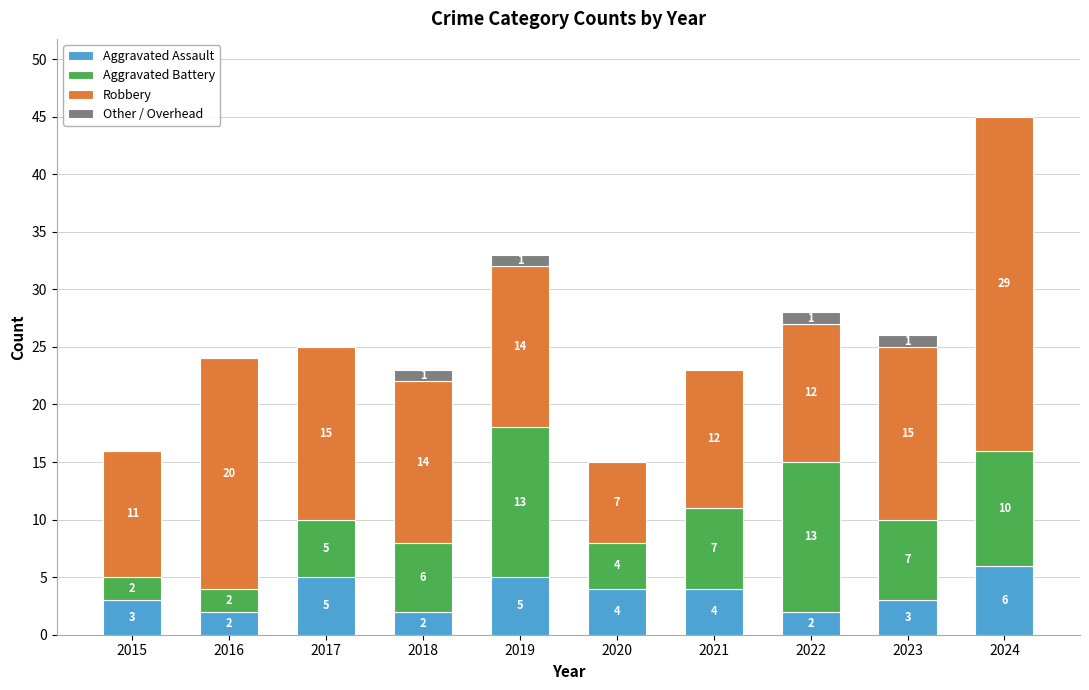

What is the total value across all series at 2019?

33